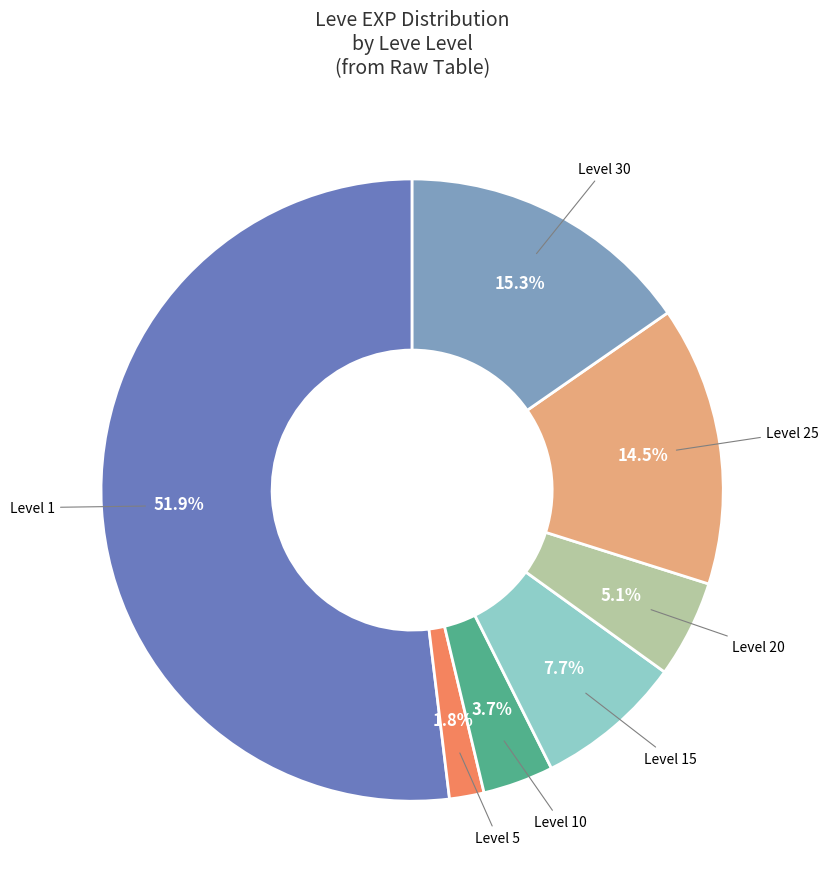

Does any single category account for the majority?

Yes